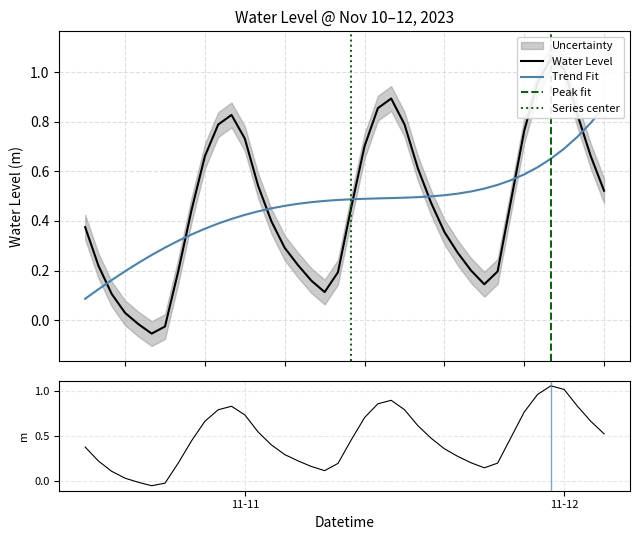

List the labels in order of value, largest first.

2023-11-11 23:00:00, 2023-11-12 00:00:00, 2023-11-11 22:00:00, 2023-11-11 11:00:00, 2023-11-11 10:00:00, 2023-11-12 01:00:00, 2023-11-10 23:00:00, 2023-11-11 12:00:00, 2023-11-10 22:00:00, 2023-11-11 21:00:00, 2023-11-11 00:00:00, 2023-11-11 09:00:00, 2023-11-10 21:00:00, 2023-11-12 02:00:00, 2023-11-11 13:00:00, 2023-11-11 01:00:00, 2023-11-12 03:00:00, 2023-11-11 20:00:00, 2023-11-11 14:00:00, 2023-11-11 08:00:00, 2023-11-10 20:00:00, 2023-11-11 02:00:00, 2023-11-10 12:00:00, 2023-11-11 15:00:00, 2023-11-11 03:00:00, 2023-11-11 16:00:00, 2023-11-11 04:00:00, 2023-11-10 13:00:00, 2023-11-11 17:00:00, 2023-11-10 19:00:00, 2023-11-11 19:00:00, 2023-11-11 07:00:00, 2023-11-11 05:00:00, 2023-11-11 18:00:00, 2023-11-11 06:00:00, 2023-11-10 14:00:00, 2023-11-10 15:00:00, 2023-11-10 16:00:00, 2023-11-10 18:00:00, 2023-11-10 17:00:00